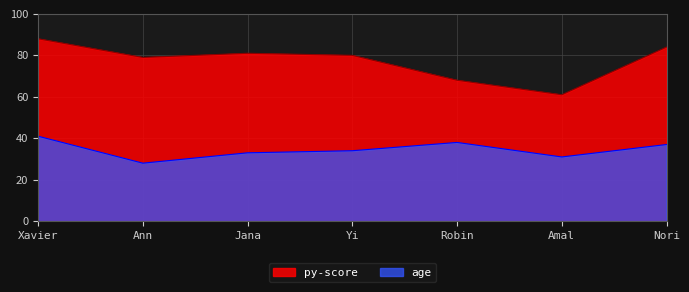

The age series shows 55 at Amal. True or false?

False